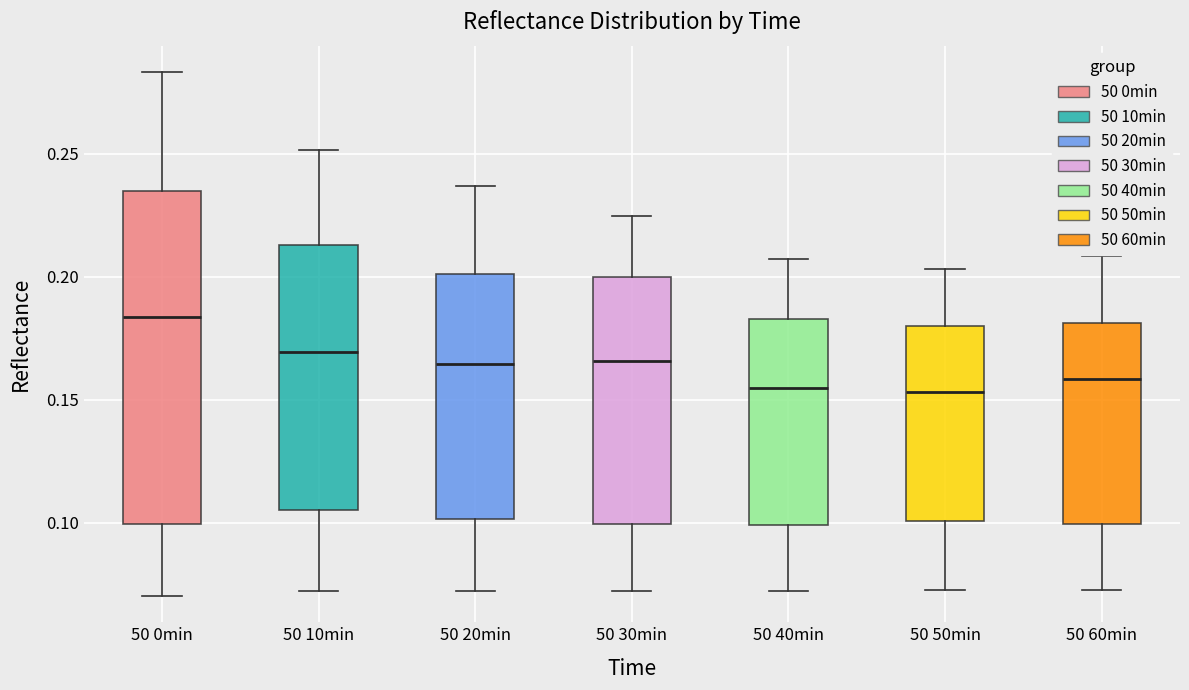

Which box is the tallest, from its lower edge to its upper edge?

50 0min